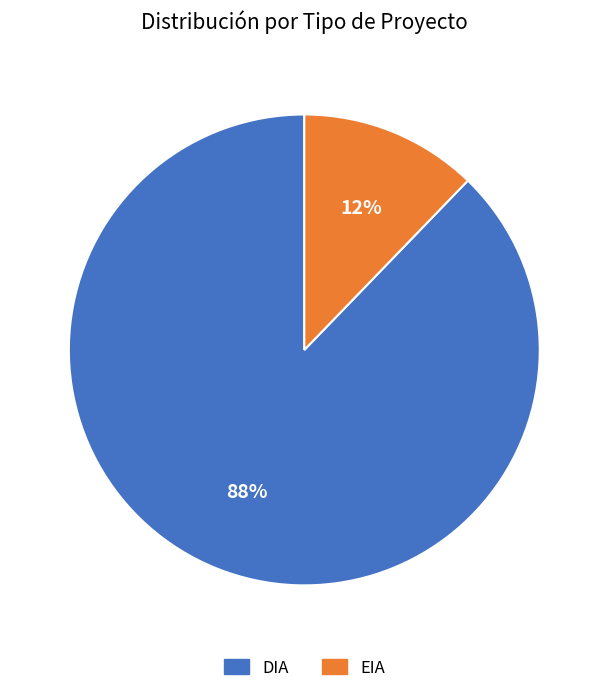

Does any single category account for the majority?

Yes